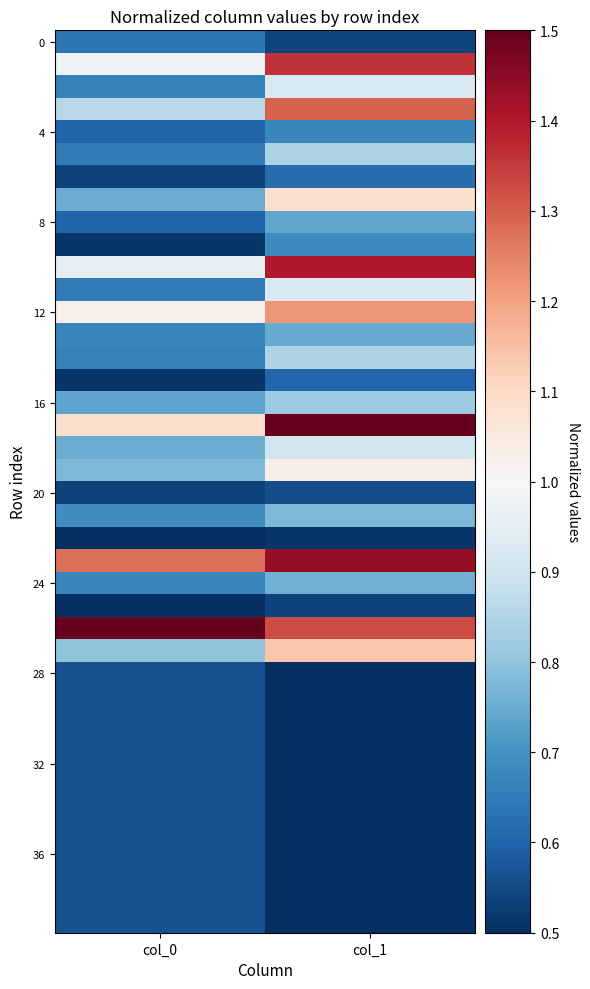

Count the number of data series in this chart.

40